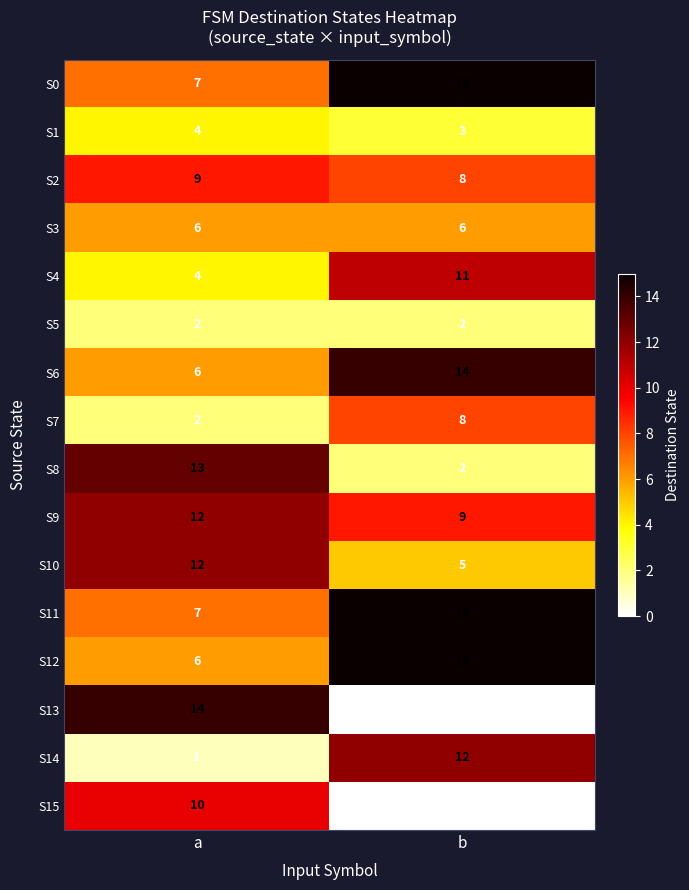

Which series has the widest spread of values?

S13